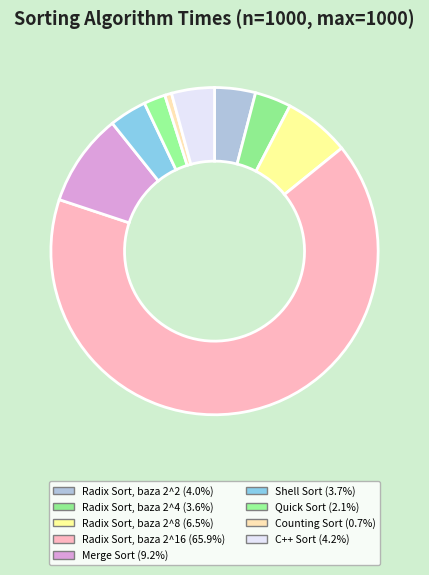

How many slices are in this pie chart?

9